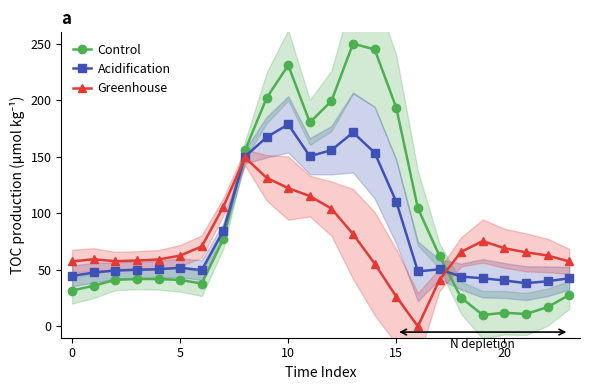

List the series in order of their peak value, highest first.

Control, Acidification, Greenhouse